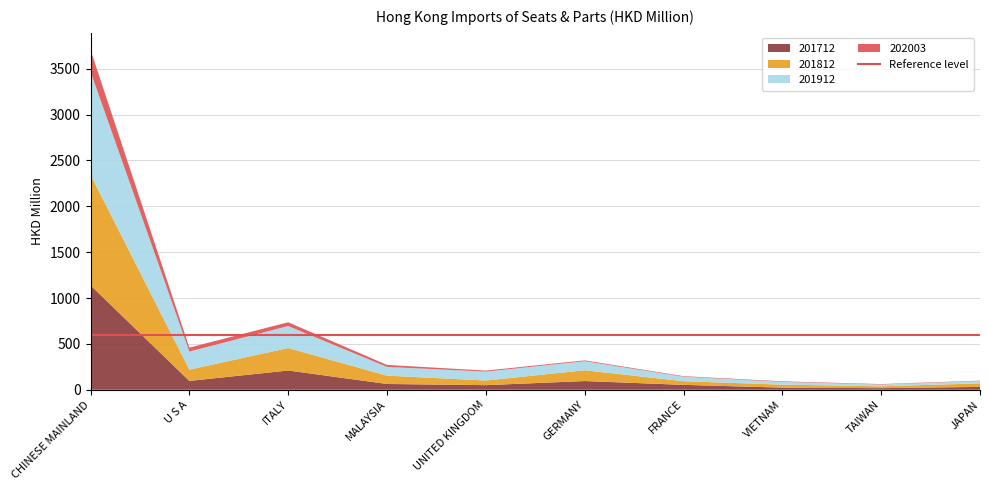

Reading left to right, what are all the values shown in this chart?

202003: CHINESE MAINLAND=236.7	U S A=43.1	ITALY=41.1	MALAYSIA=21.5	UNITED KINGDOM=11.2	GERMANY=9.1	FRANCE=6.0	VIETNAM=5.8	TAIWAN=4.7	JAPAN=4.4
201912: CHINESE MAINLAND=1123.6	U S A=196.7	ITALY=239.5	MALAYSIA=95.3	UNITED KINGDOM=97.1	GERMANY=98.3	FRANCE=49.0	VIETNAM=30.2	TAIWAN=19.8	JAPAN=25.4
201812: CHINESE MAINLAND=1205.6	U S A=123.1	ITALY=245.3	MALAYSIA=90.8	UNITED KINGDOM=50.5	GERMANY=117.8	FRANCE=39.9	VIETNAM=32.4	TAIWAN=20.1	JAPAN=38.5
201712: CHINESE MAINLAND=1138.7	U S A=96.4	ITALY=209.8	MALAYSIA=63.1	UNITED KINGDOM=50.2	GERMANY=95.0	FRANCE=53.5	VIETNAM=23.3	TAIWAN=17.4	JAPAN=31.0